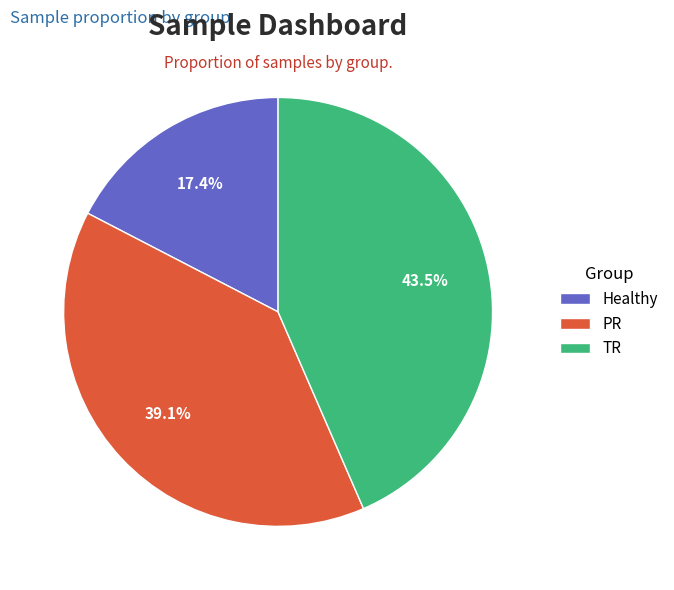

To the nearest percent, what is the difference between the TR and Healthy slice percentages?

26%